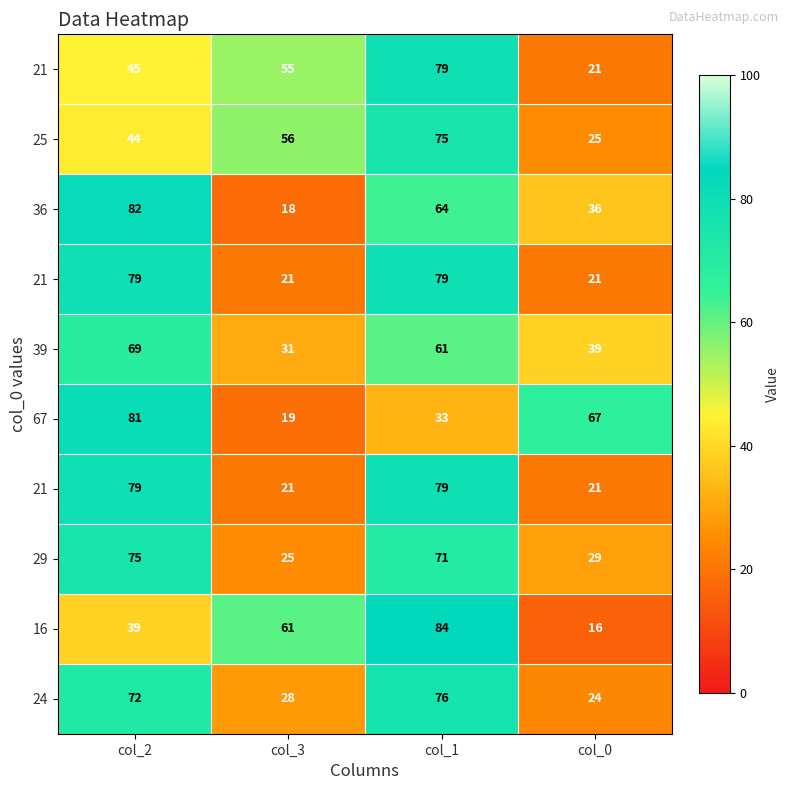

What is the maximum value shown in the chart?

84